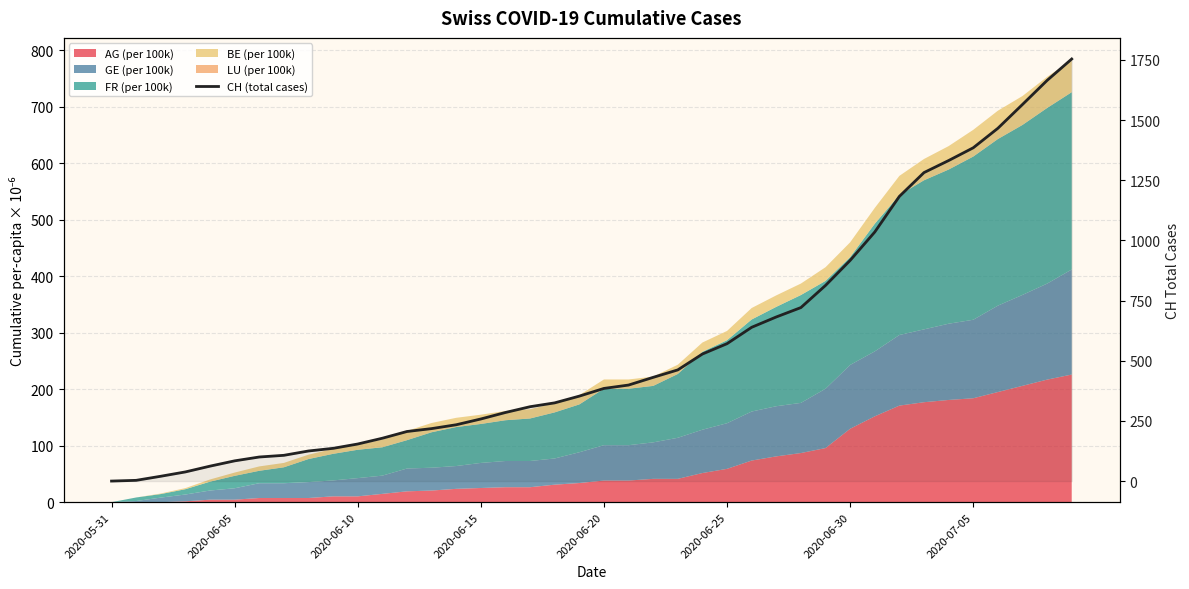

What is the greatest value displayed?

1754